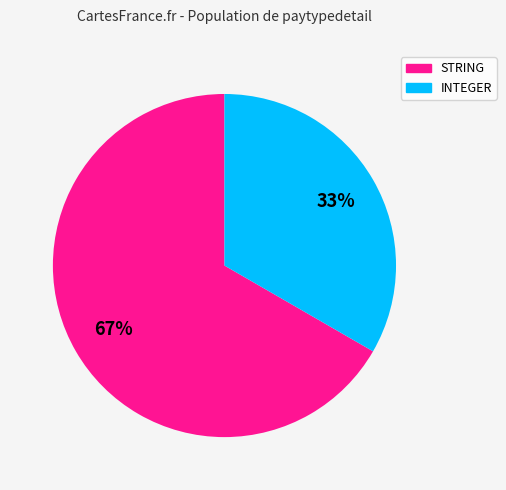

How many slices are in this pie chart?

2